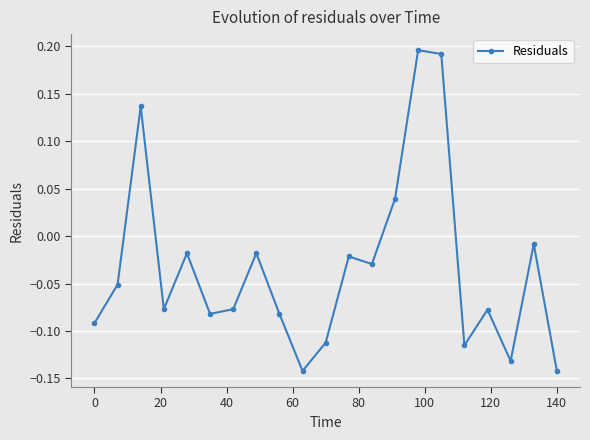

True or false: the data has more than 2 interior local peaks.

True